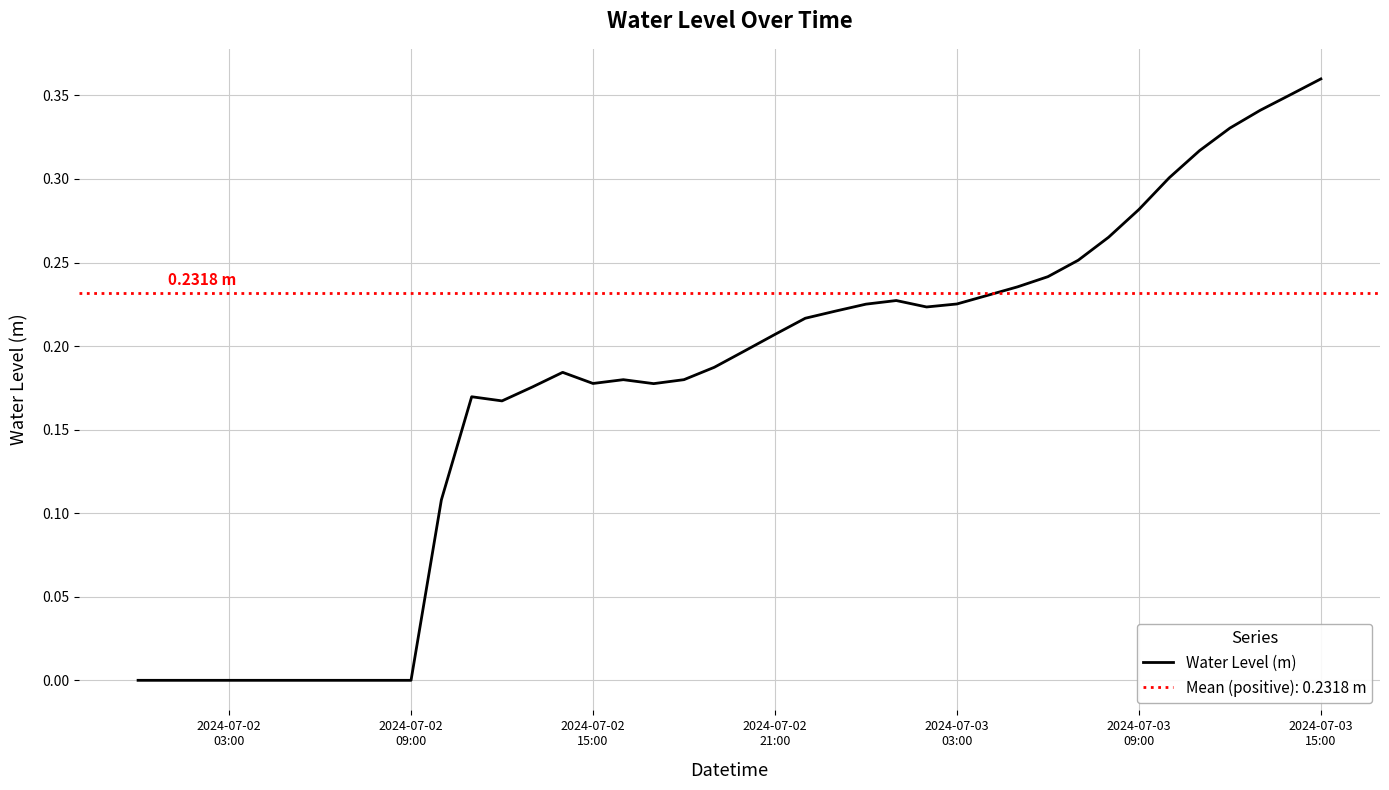

At which category does the data reach its first local valley?

2024-07-02 09:00